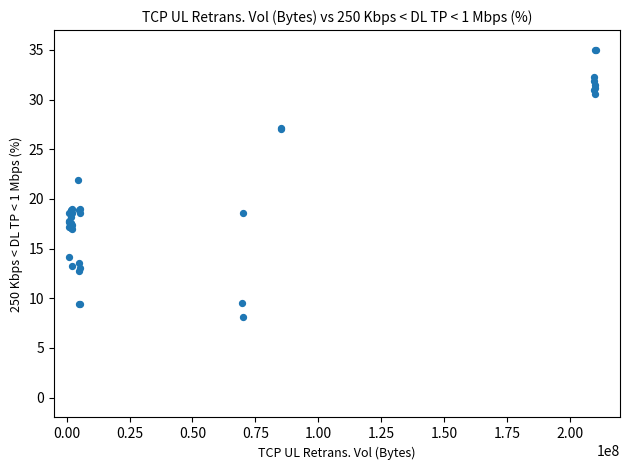

What Y value in the scatter plot is closest to 21?

21.9